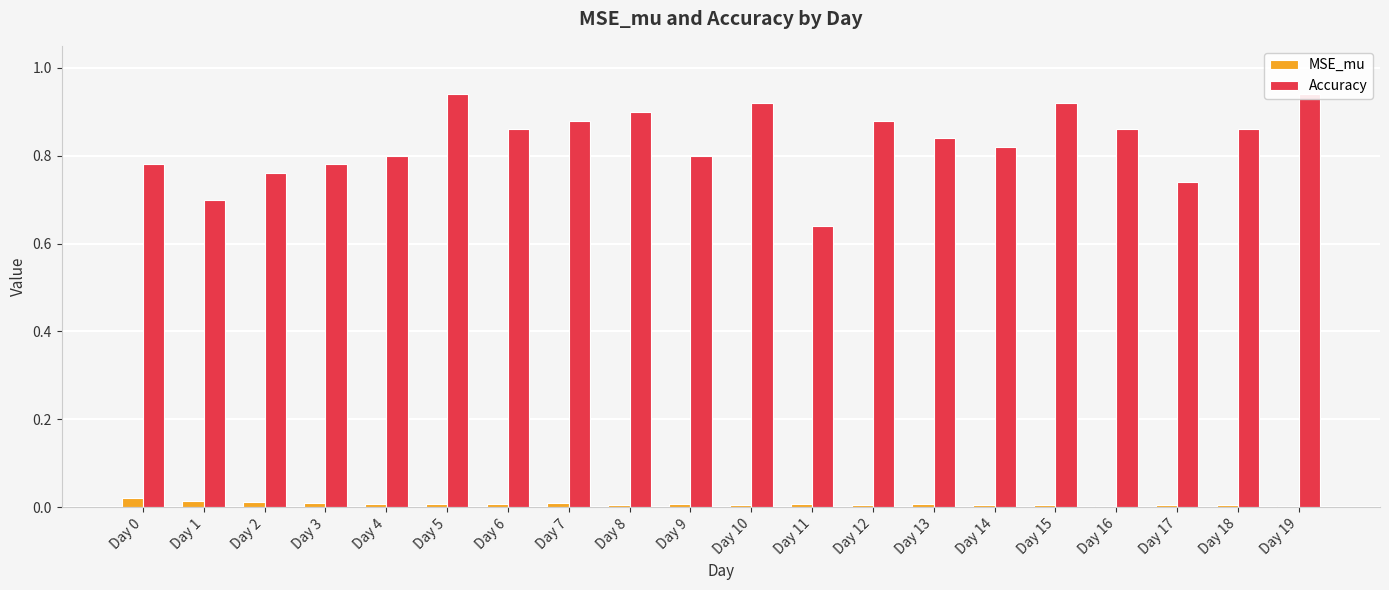

How many bars are there in each group?

2